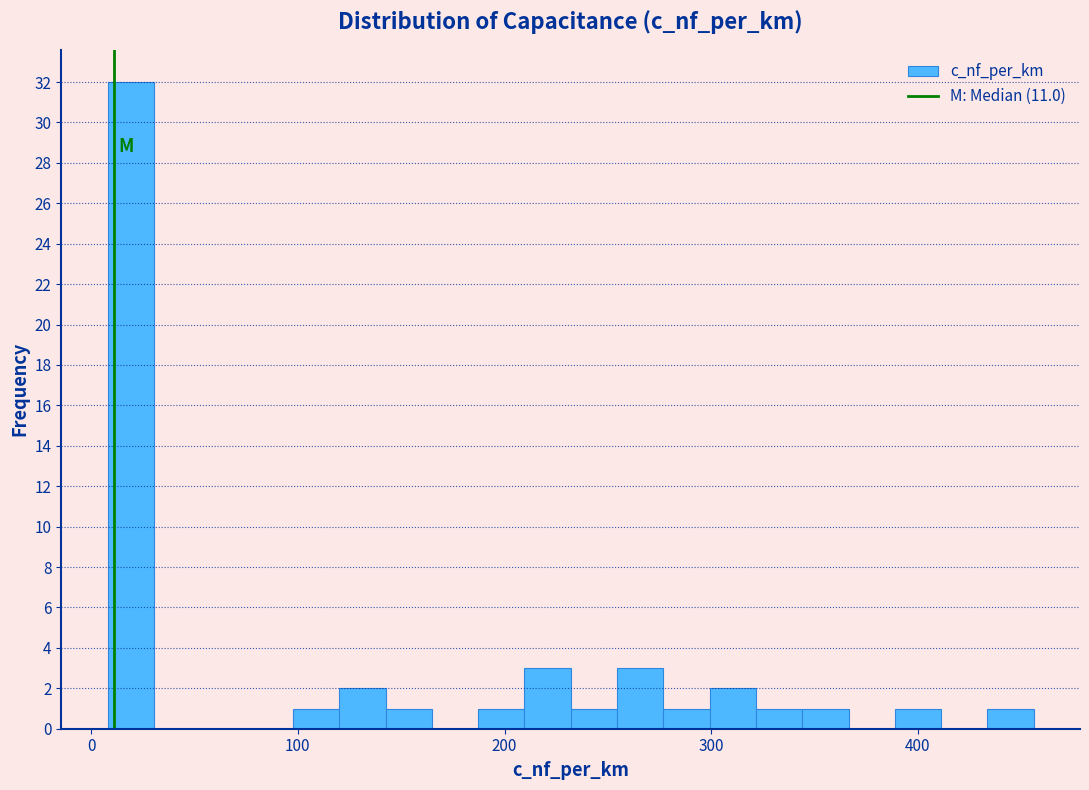

Around what value on the x-axis is the tallest bar? Give the approximate position of its centre, as read against the axis.

20